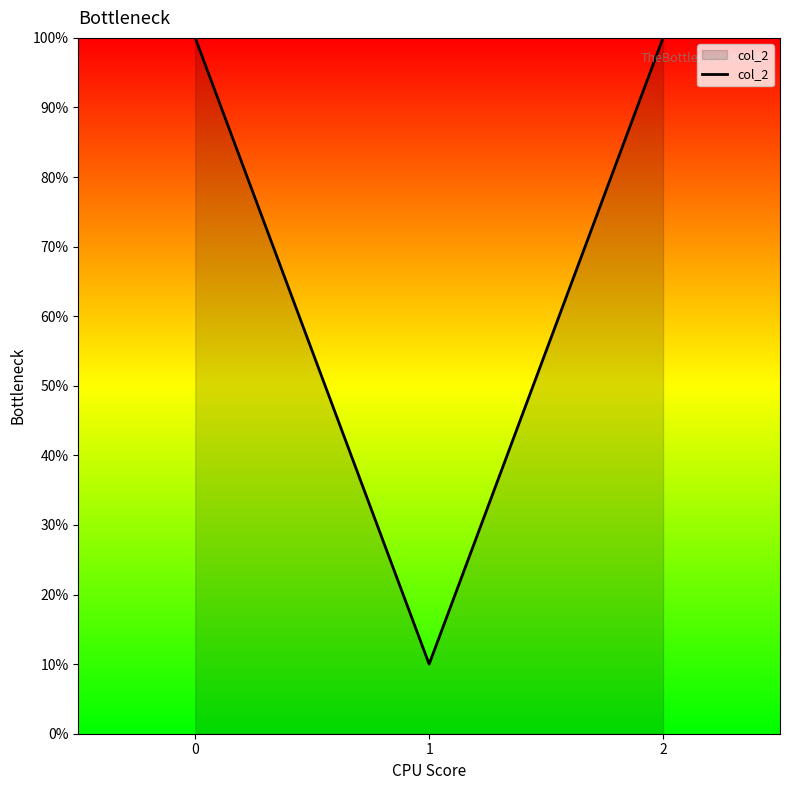

How many lines are shown in the chart?

1